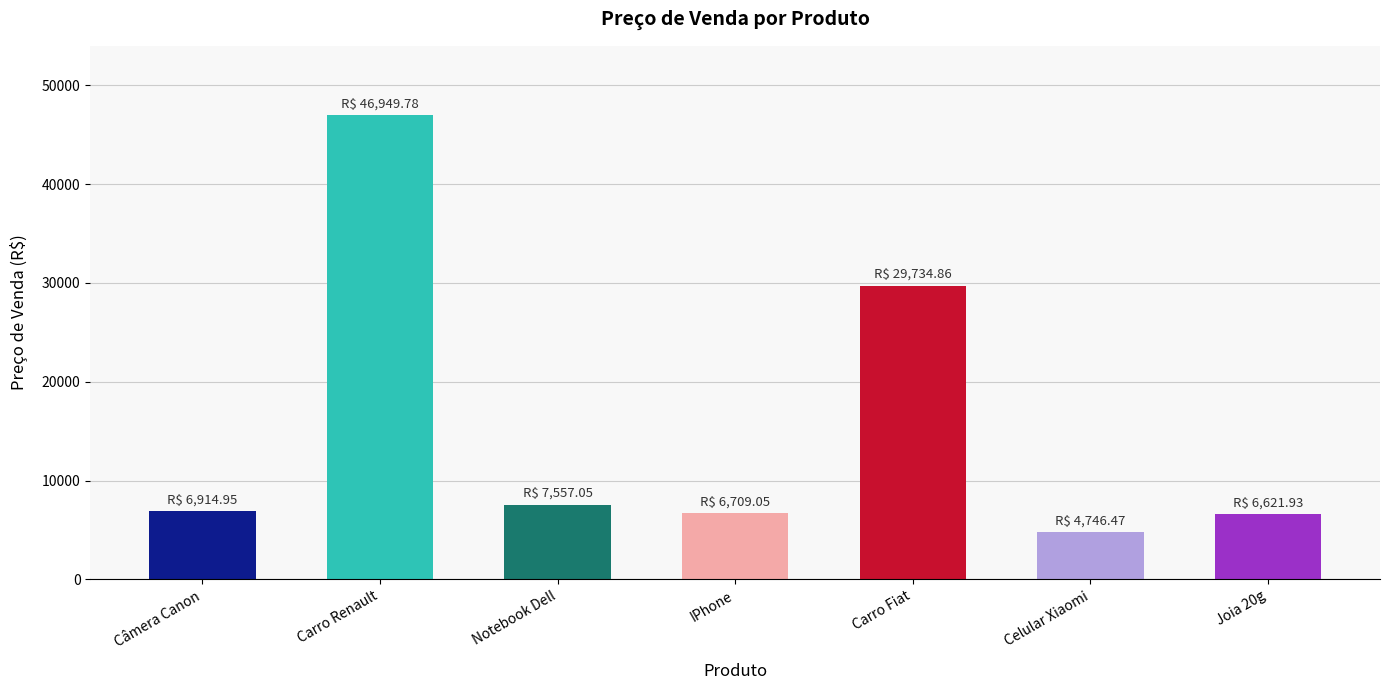

What is the change in value from Câmera Canon to Joia 20g?

-293.0